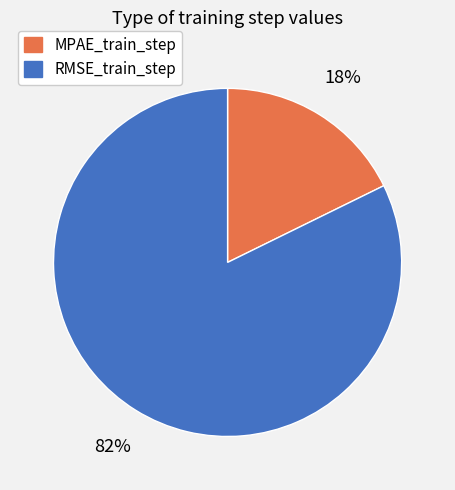

Rank the categories by value from highest to lowest.

RMSE_train_step, MPAE_train_step